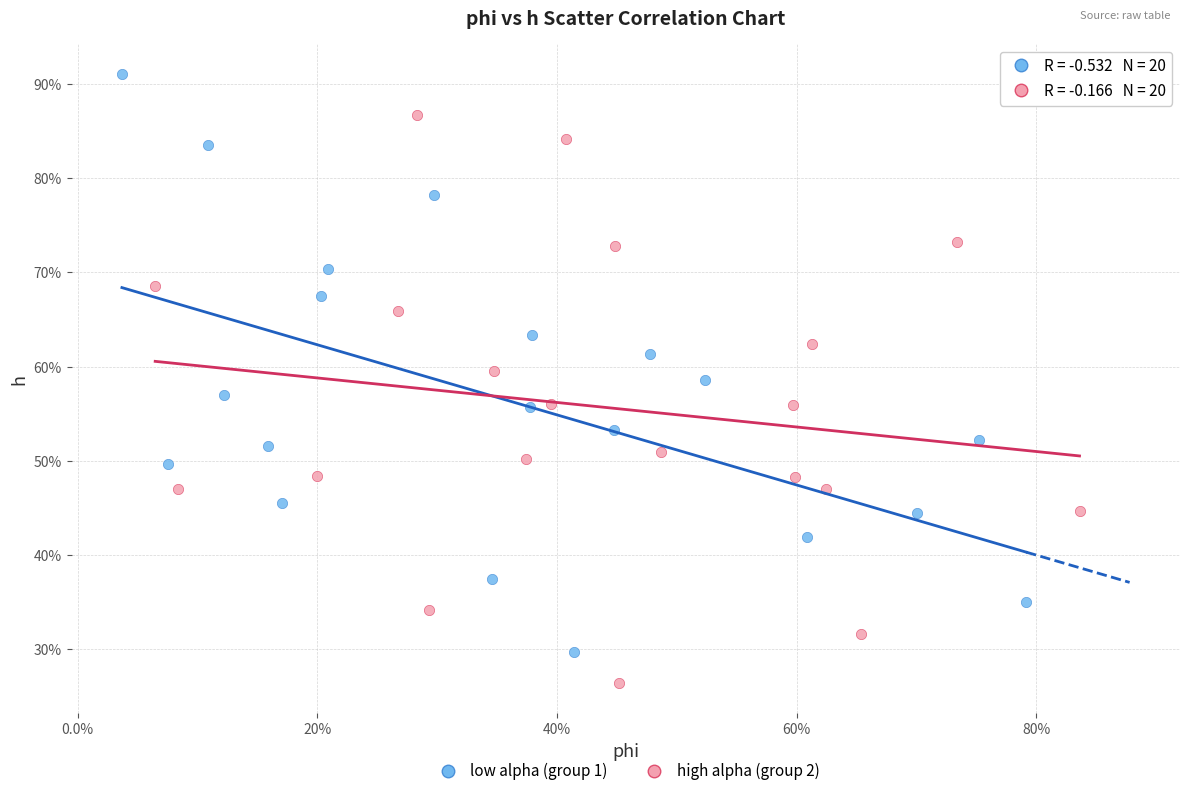

Which series reaches the maximum Y coordinate?

low alpha (group 1)